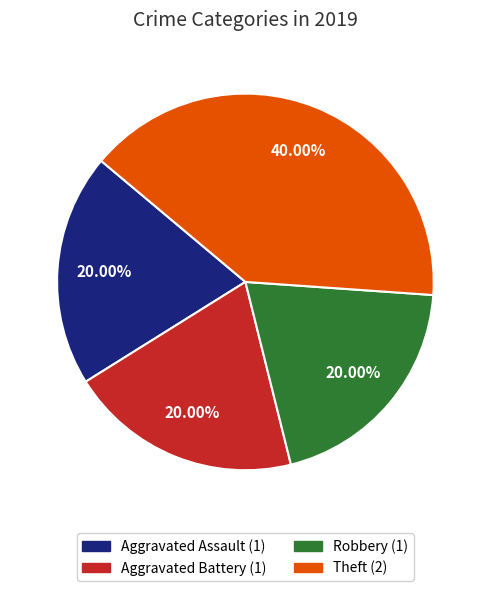

To the nearest percent, what is the average slice percentage?

25%